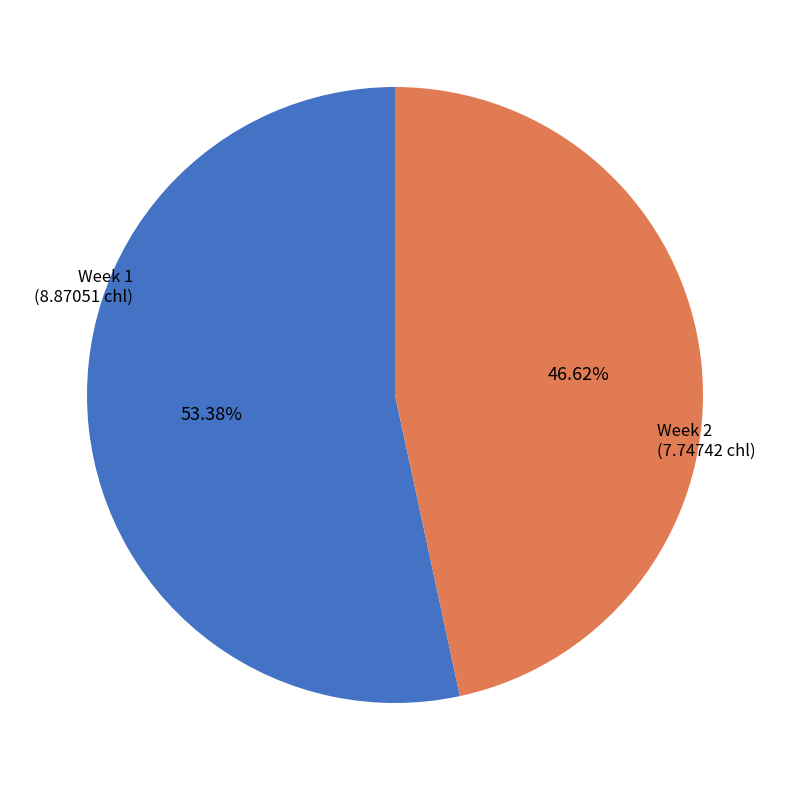

To the nearest percent, what is the average slice percentage?

50%